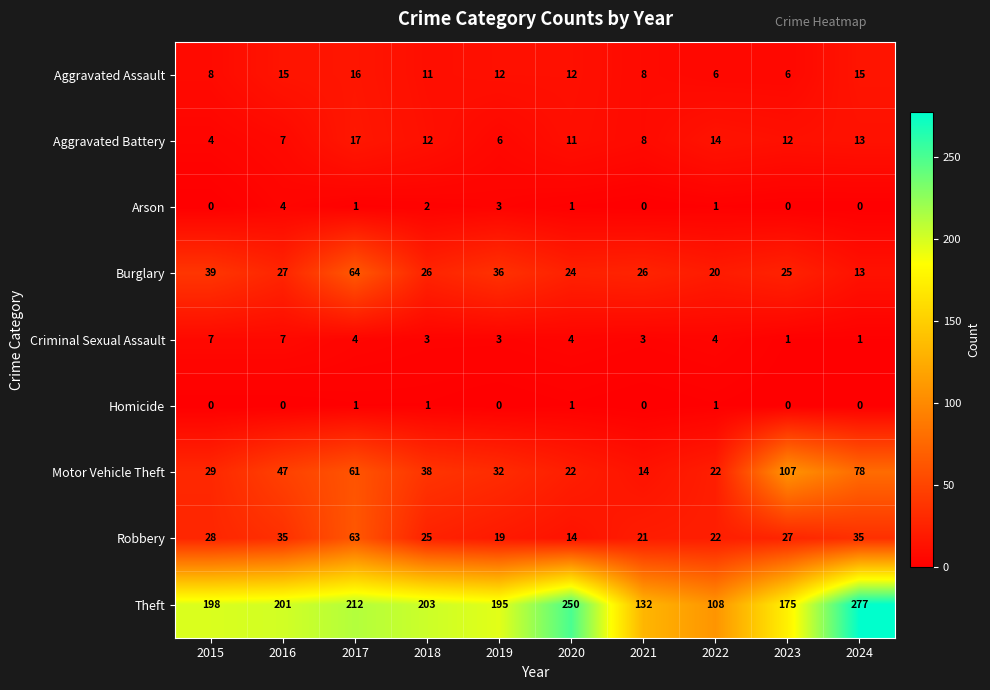

At how many categories does at least one series exceed 152?

8